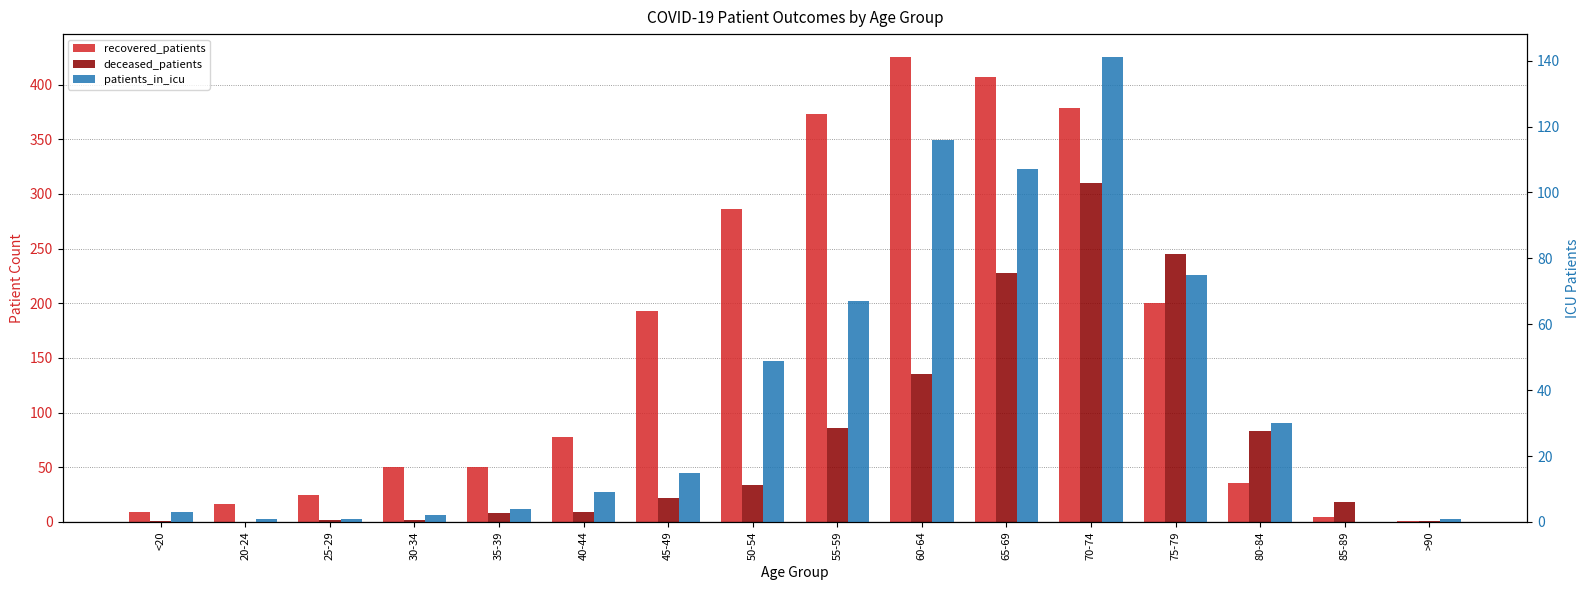

Rank the categories by recovered_patients value from lowest to highest.

>90, 85-89, <20, 20-24, 25-29, 80-84, 30-34, 35-39, 40-44, 45-49, 75-79, 50-54, 55-59, 70-74, 65-69, 60-64